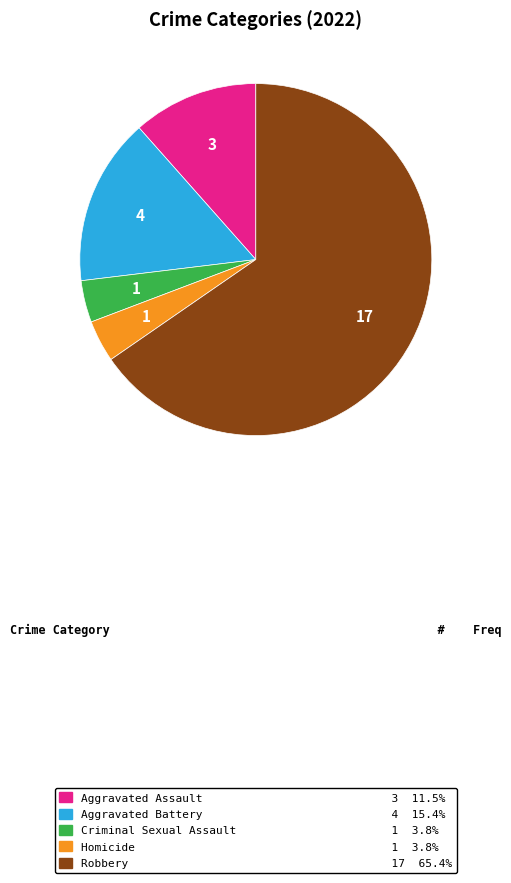

What is the ratio of the value at Robbery 17 65.4% to the value at Aggravated Assault 3 11.5%?

5.7